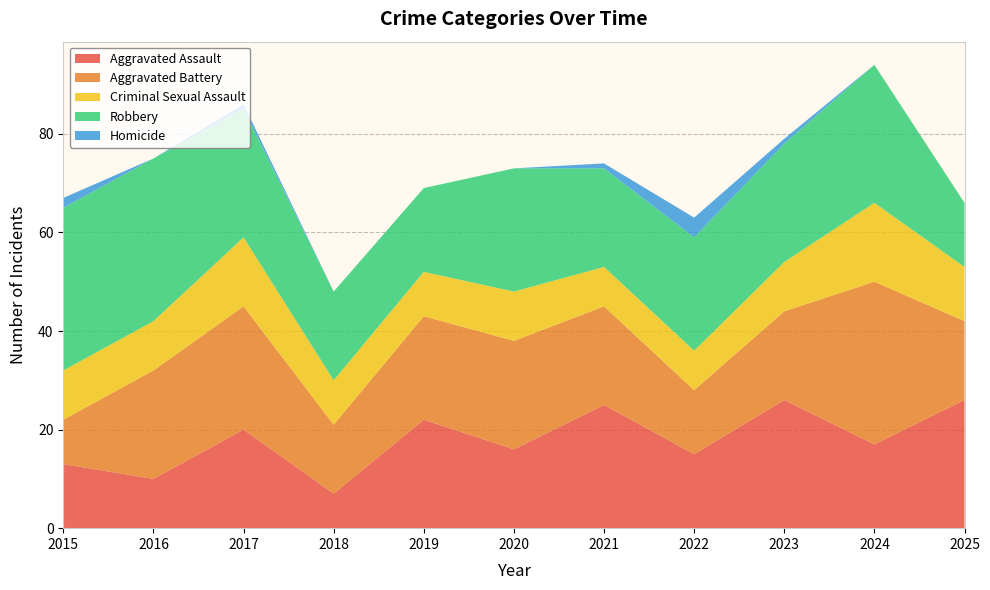

Reading left to right, what are all the values shown in this chart?

Aggravated Assault: 2015=13	2016=10	2017=20	2018=7	2019=22	2020=16	2021=25	2022=15	2023=26	2024=17	2025=26
Aggravated Battery: 2015=9	2016=22	2017=25	2018=14	2019=21	2020=22	2021=20	2022=13	2023=18	2024=33	2025=16
Criminal Sexual Assault: 2015=10	2016=10	2017=14	2018=9	2019=9	2020=10	2021=8	2022=8	2023=10	2024=16	2025=11
Robbery: 2015=33	2016=33	2017=26	2018=18	2019=17	2020=25	2021=20	2022=23	2023=24	2024=28	2025=13
Homicide: 2015=2	2016=0	2017=1	2018=0	2019=0	2020=0	2021=1	2022=4	2023=1	2024=0	2025=0